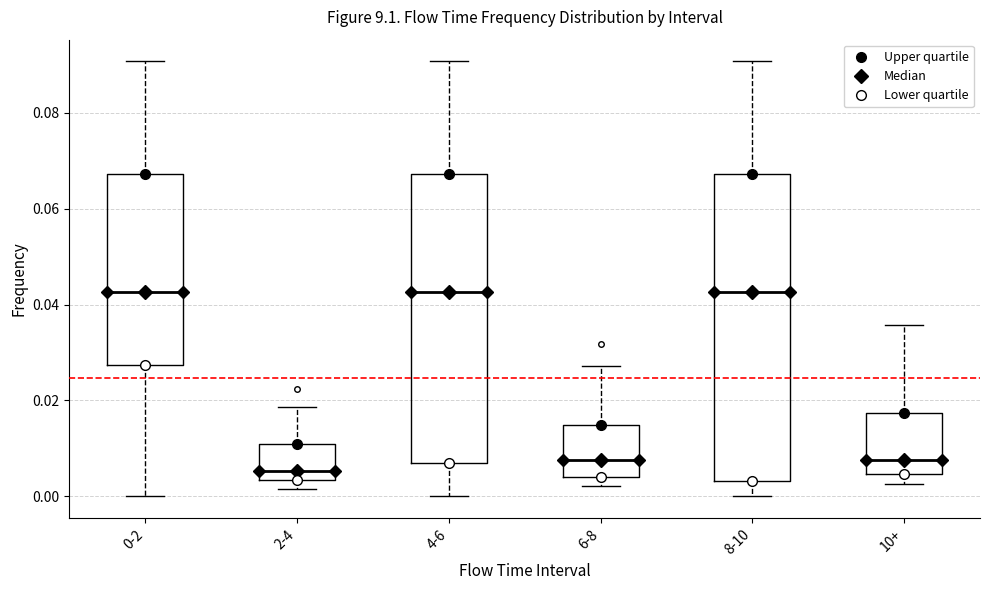

Reading left to right, transcribe this box plot: for each box, give where its median line is, the range the box spans, and where its two whiskers end, as read against the y-axis. The values are not printed on the chart, so give them approximately, as read against the axis.

0-2: median 0.042, box 0.028 to 0.068, whiskers 0.000 to 0.090
2-4: median 0.006, box 0.004 to 0.010, whiskers 0.002 to 0.018
4-6: median 0.042, box 0.006 to 0.068, whiskers 0.000 to 0.090
6-8: median 0.008, box 0.004 to 0.014, whiskers 0.002 to 0.028
8-10: median 0.042, box 0.004 to 0.068, whiskers 0.000 to 0.090
10+: median 0.008, box 0.004 to 0.018, whiskers 0.002 to 0.036